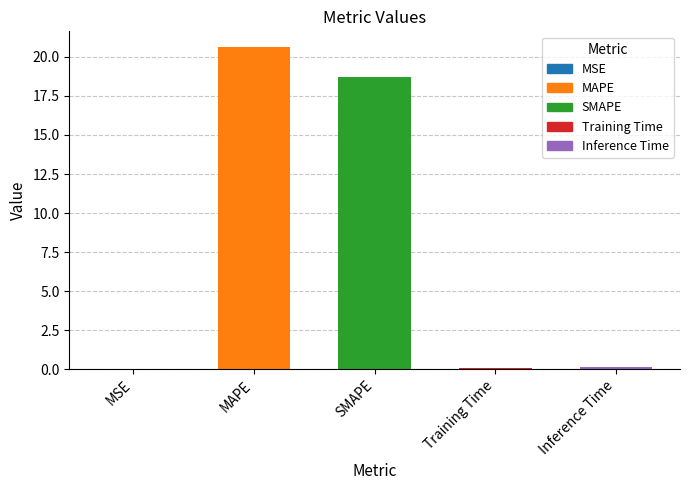

The value at SMAPE is 18.7. True or false?

True